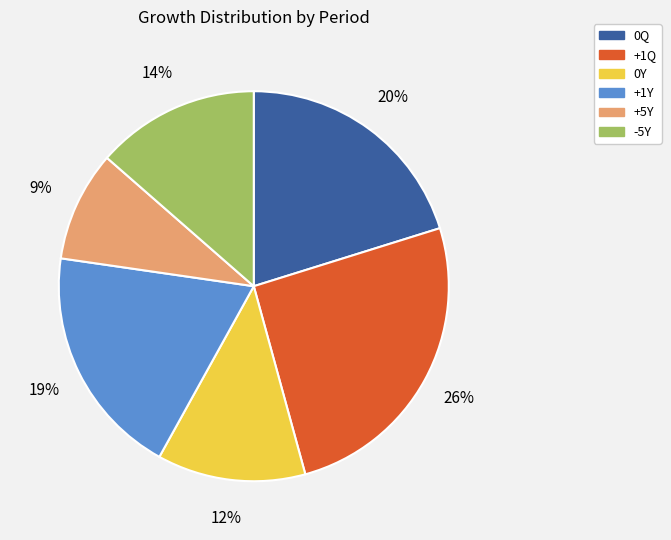

Is it true that +5Y is 9% of the pie?

True